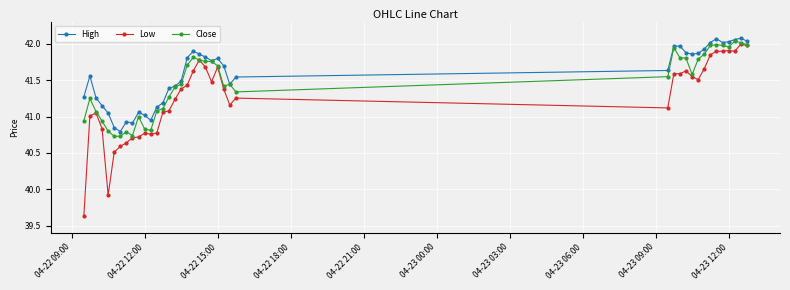

What are all the series names shown in the legend?

High, Low, Close